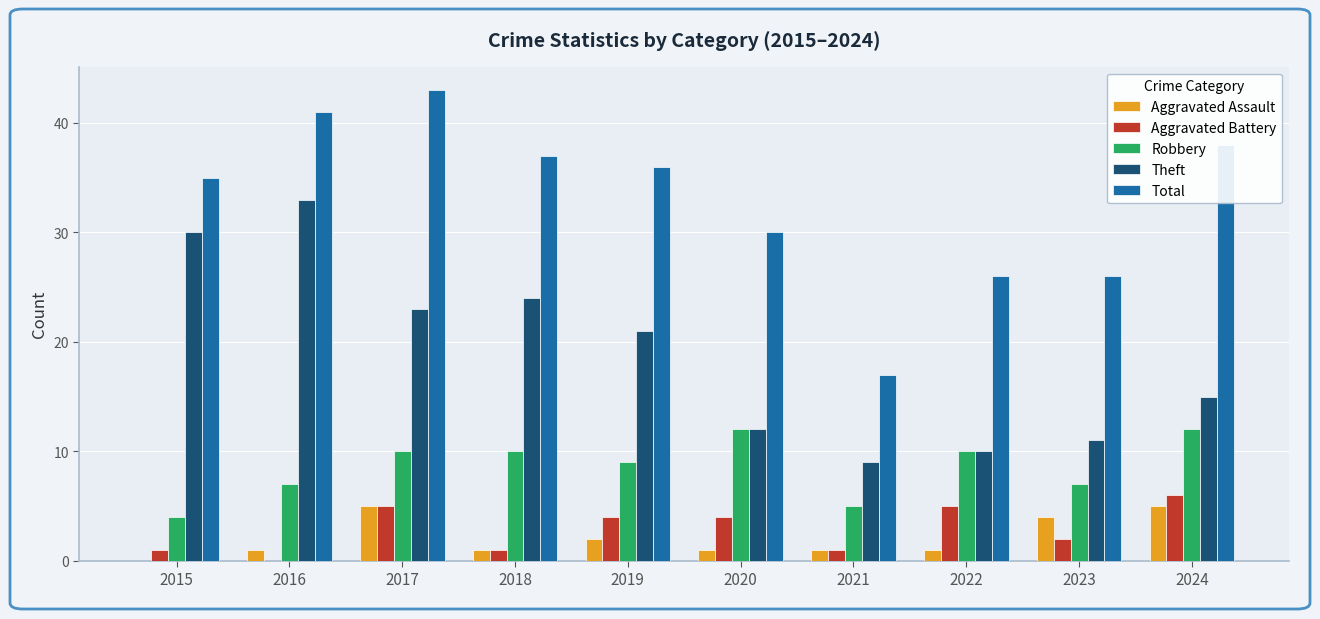

What are all the series names shown in the legend?

Aggravated Assault, Aggravated Battery, Robbery, Theft, Total